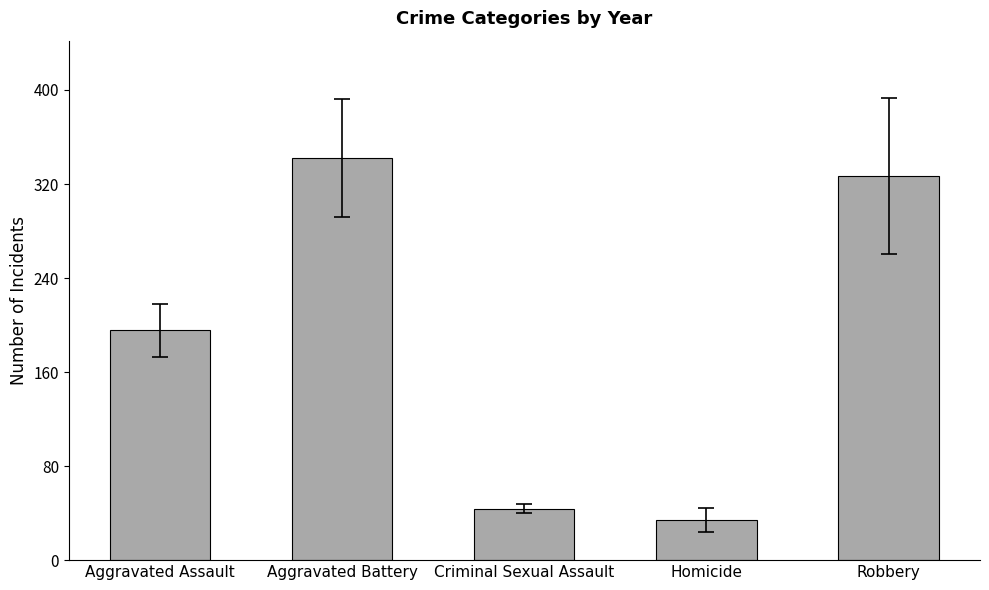

How many data points are less than 195?

2